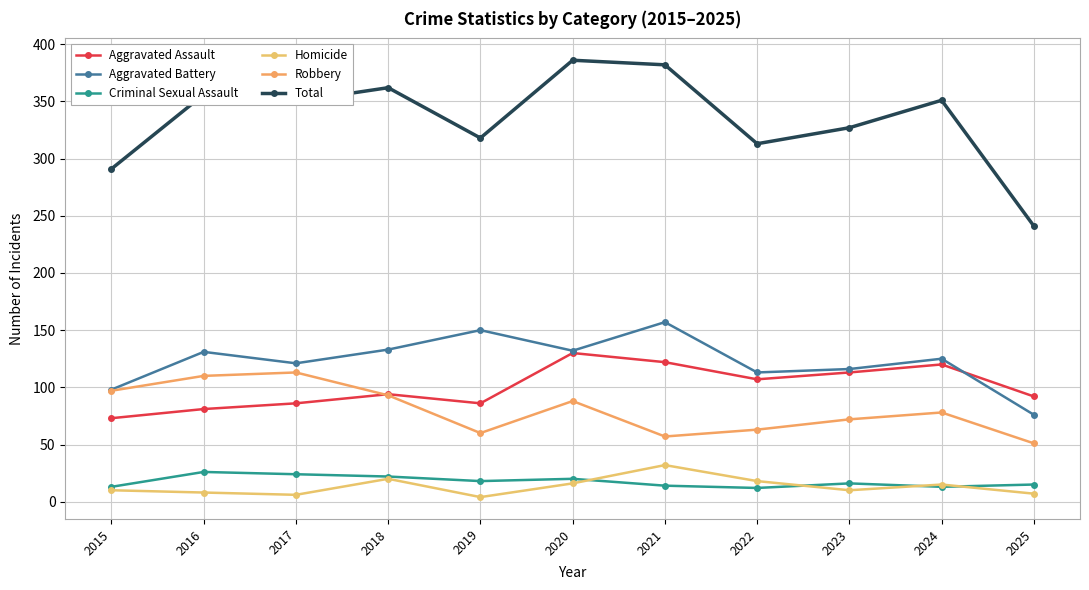

At which category does Aggravated Battery reach its first local peak?

2016